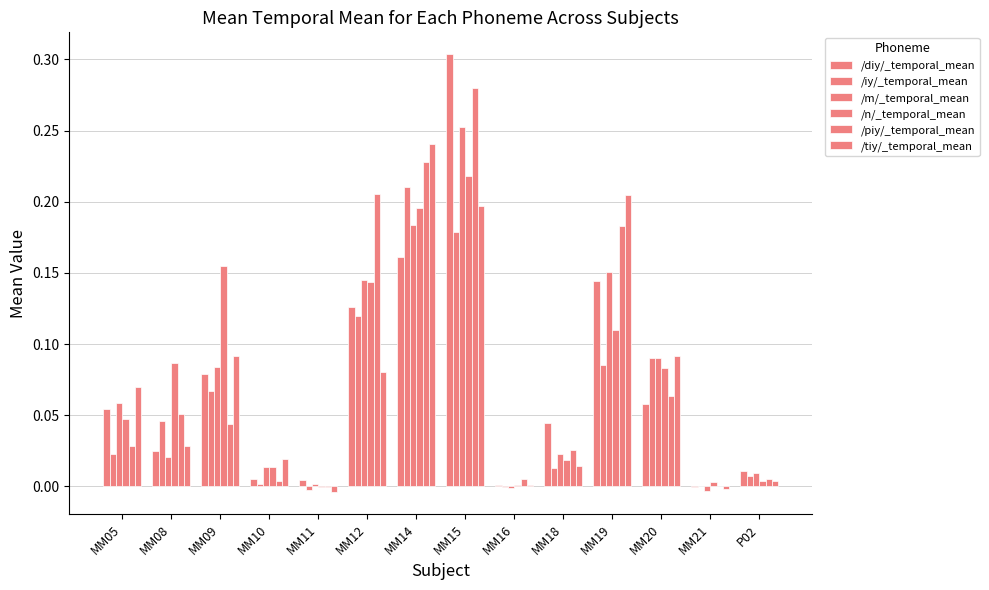

Where is /n/_temporal_mean nearest to the value 0?

MM11